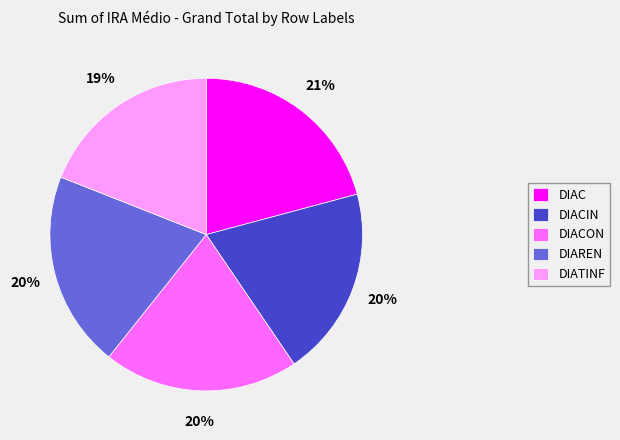

What is the ratio of the value at DIATINF to the value at DIAREN?

0.9